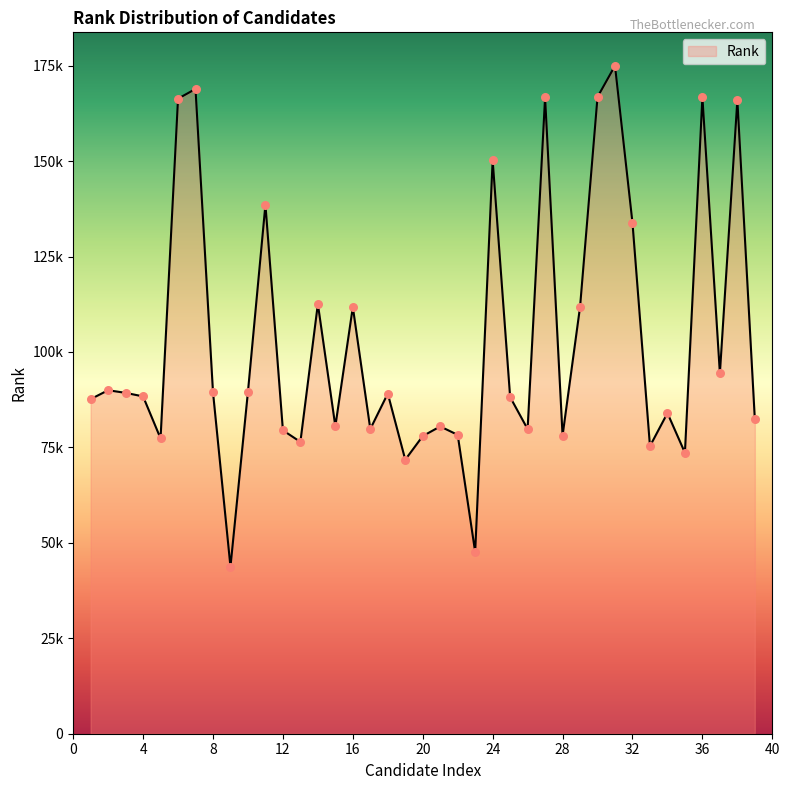

Is this an area chart (filled region under the line)?

Yes